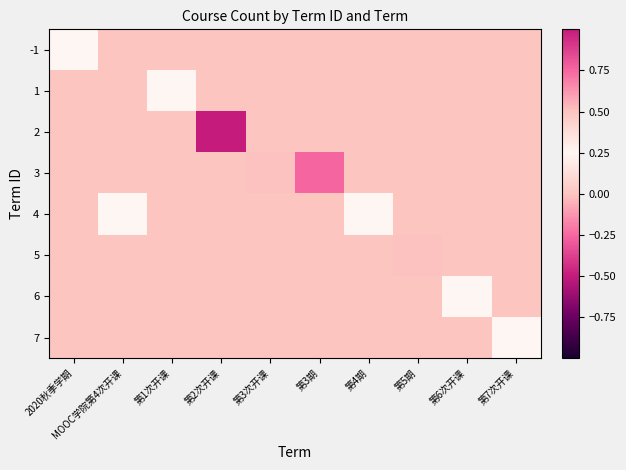

What is the maximum value shown in the chart?

1.0